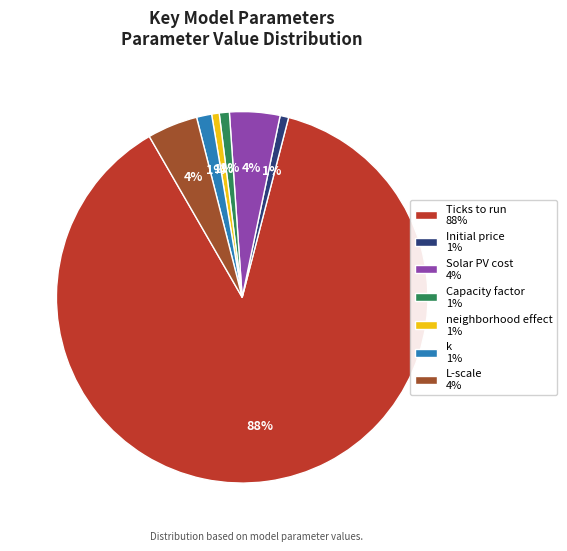

True or false: k 1% accounts for 11% of the total.

False